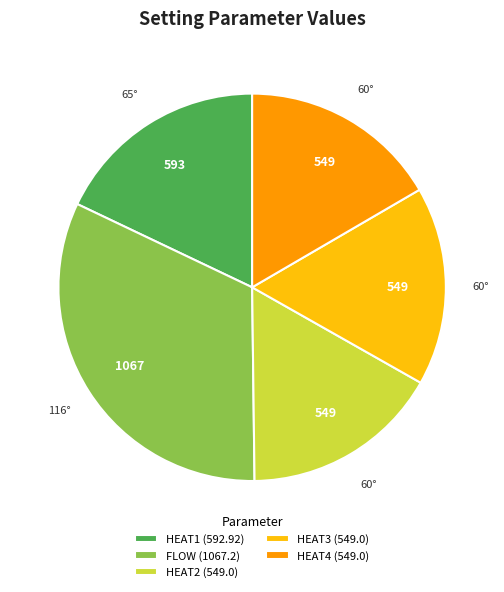

The HEAT3 (549.0) slice represents 7% of the pie. True or false?

False